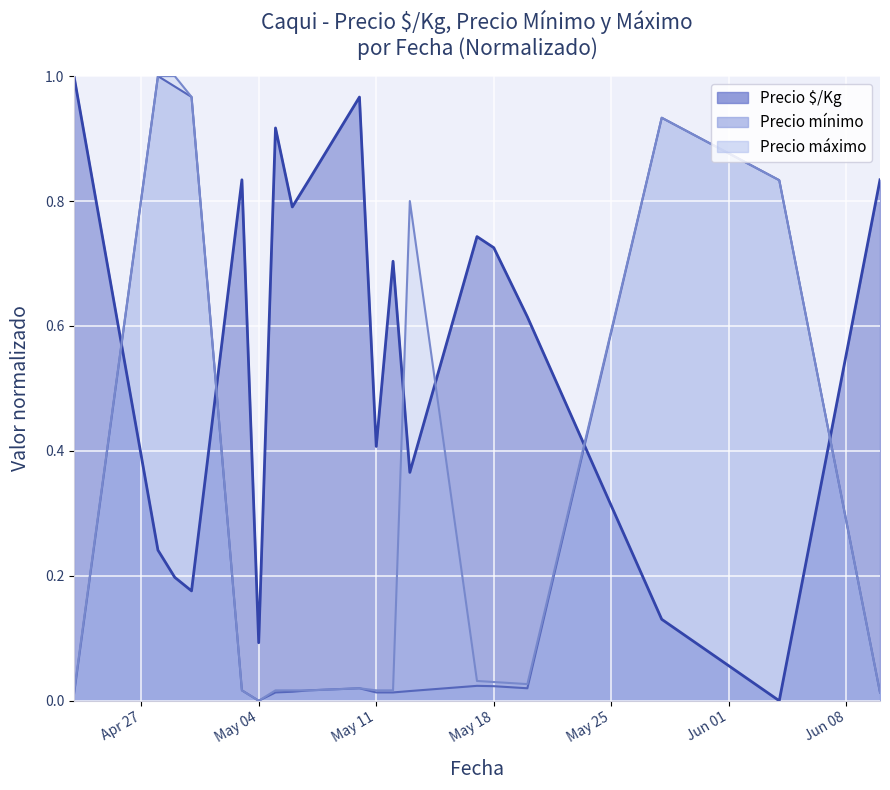

At which category is the sum across all series the highest?

2021-04-28